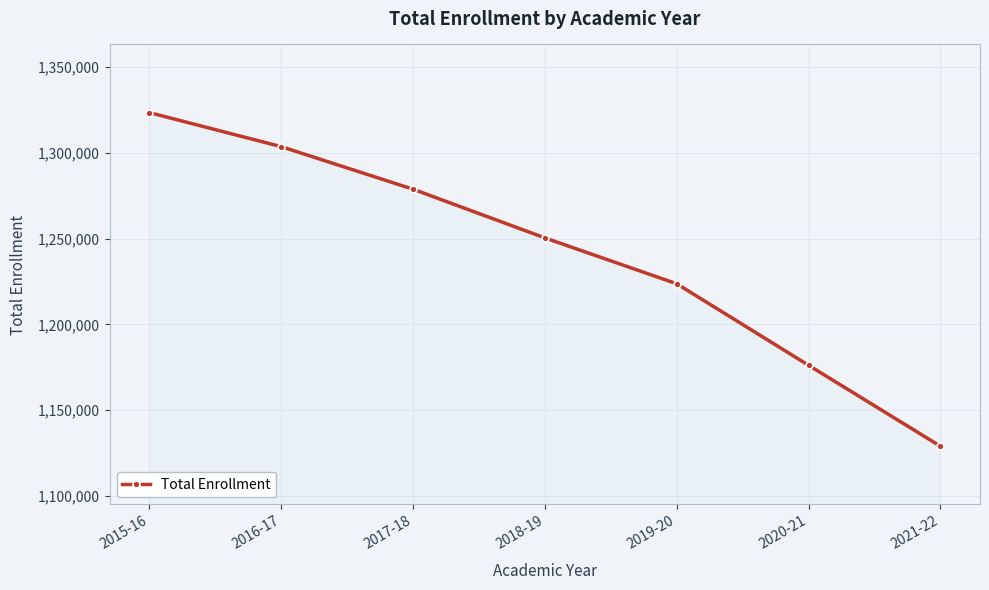

What is the ratio of the value at 2016-17 to the value at 2019-20?

1.1